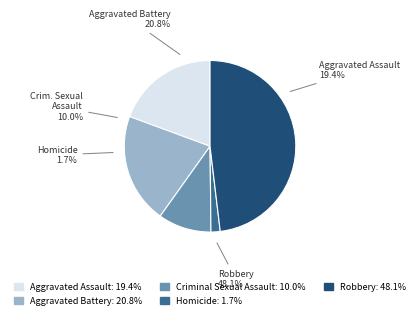

Does Homicide account for over 50% of the chart?

No